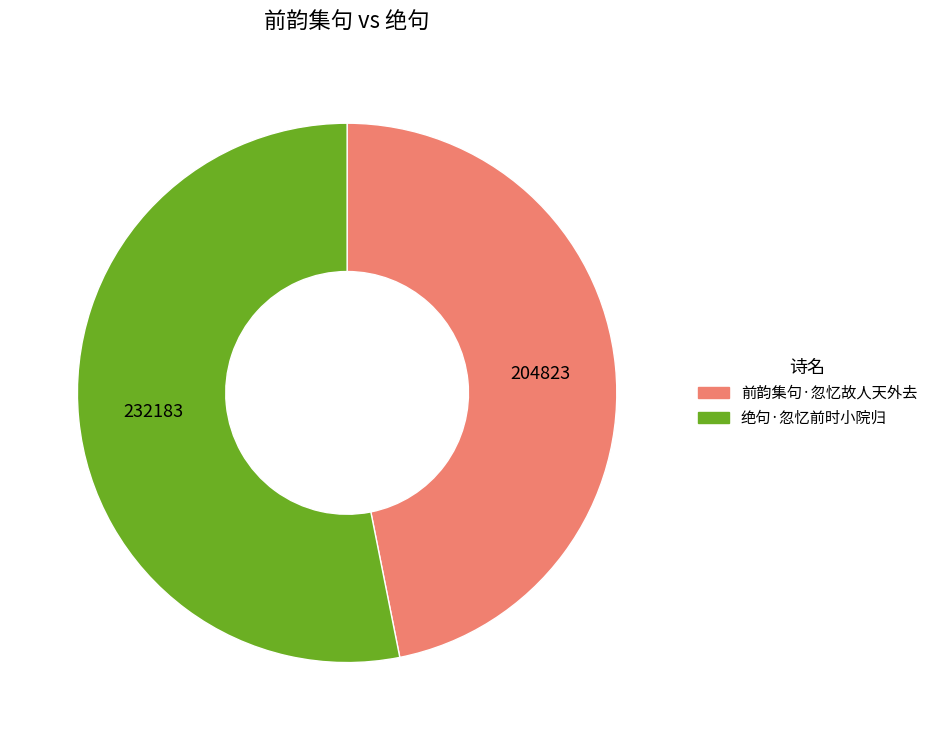

Does any single category account for the majority?

Yes